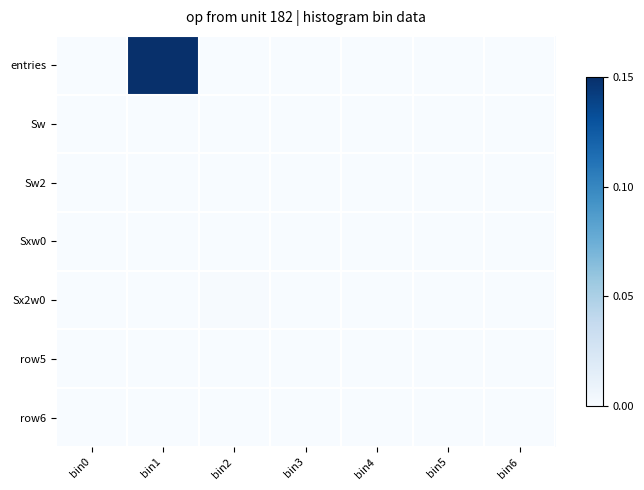

At which category does the chart reach its minimum across all series?

bin0